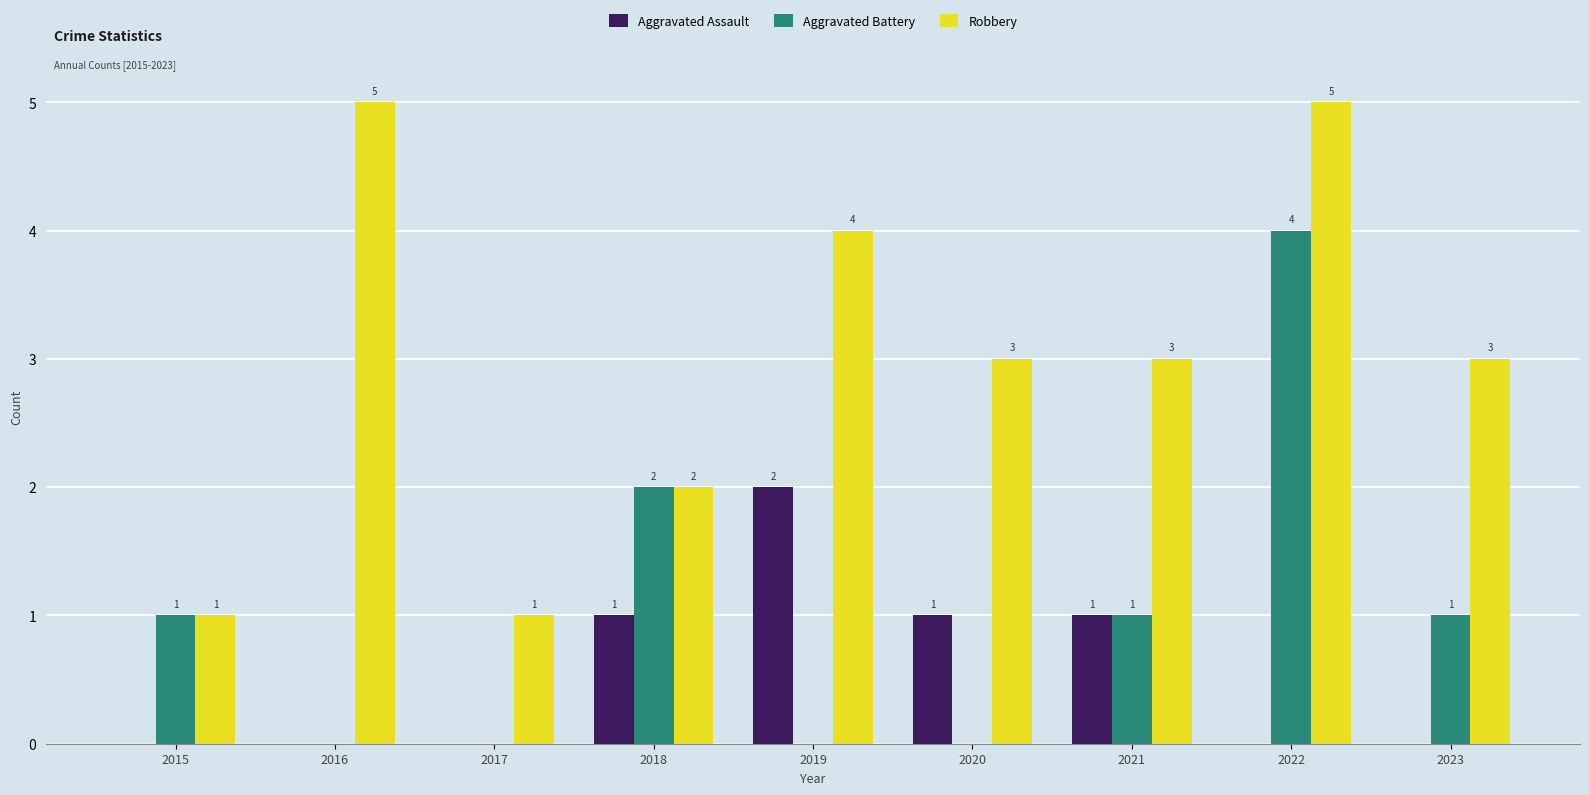

What is the highest value of the Robbery series?

5